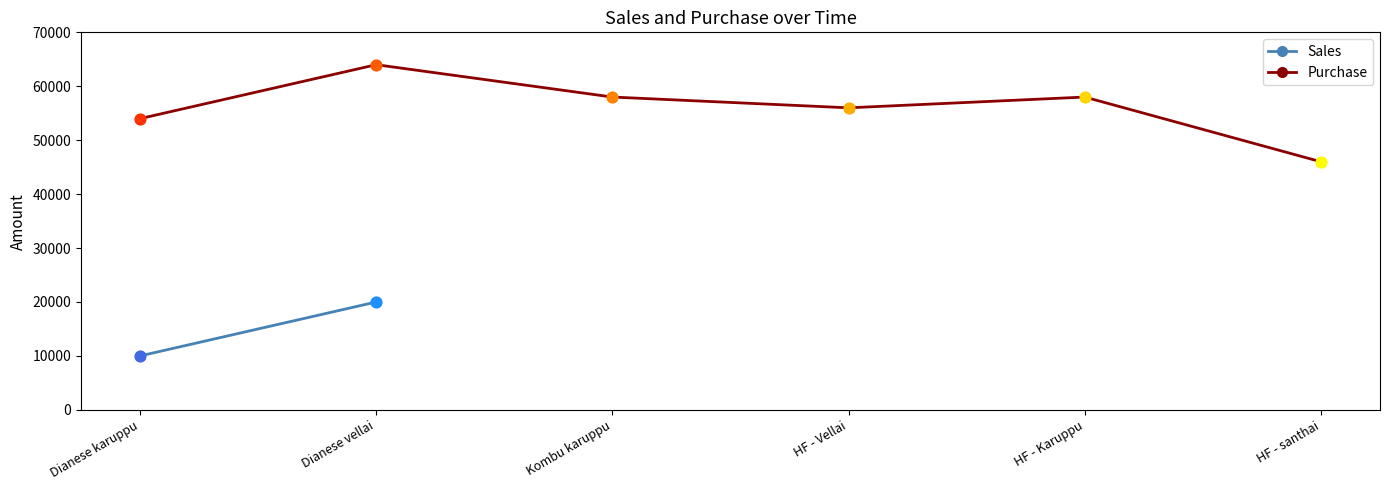

Between Dianese karuppu and HF - Karuppu, which is larger?

HF - Karuppu